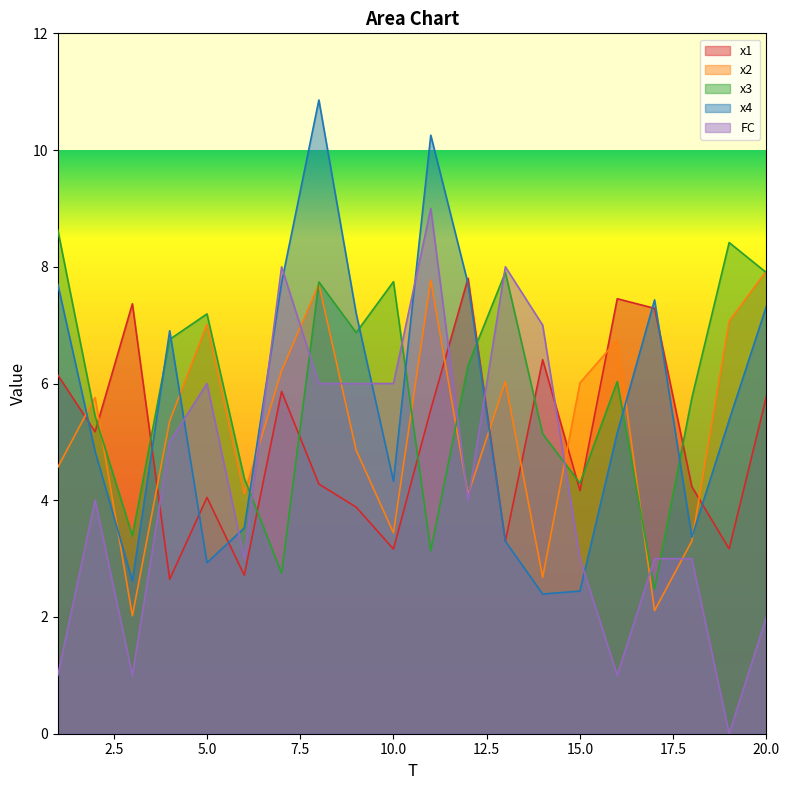

Between which two adjacent categories do FC and x1 first intersect?

3 and 4